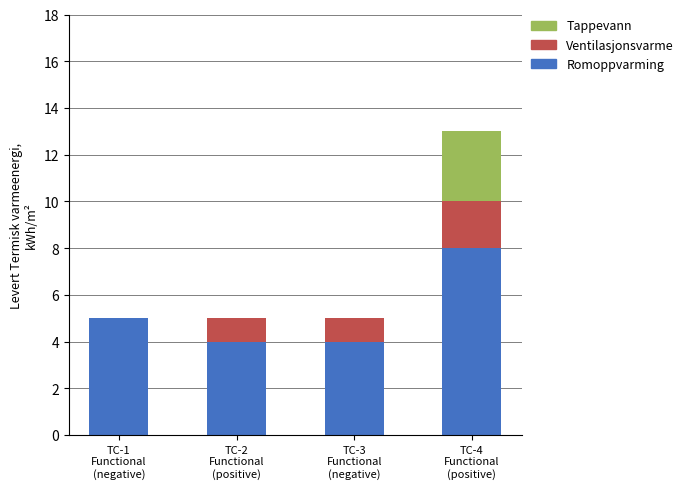

Are the bars horizontal?

No